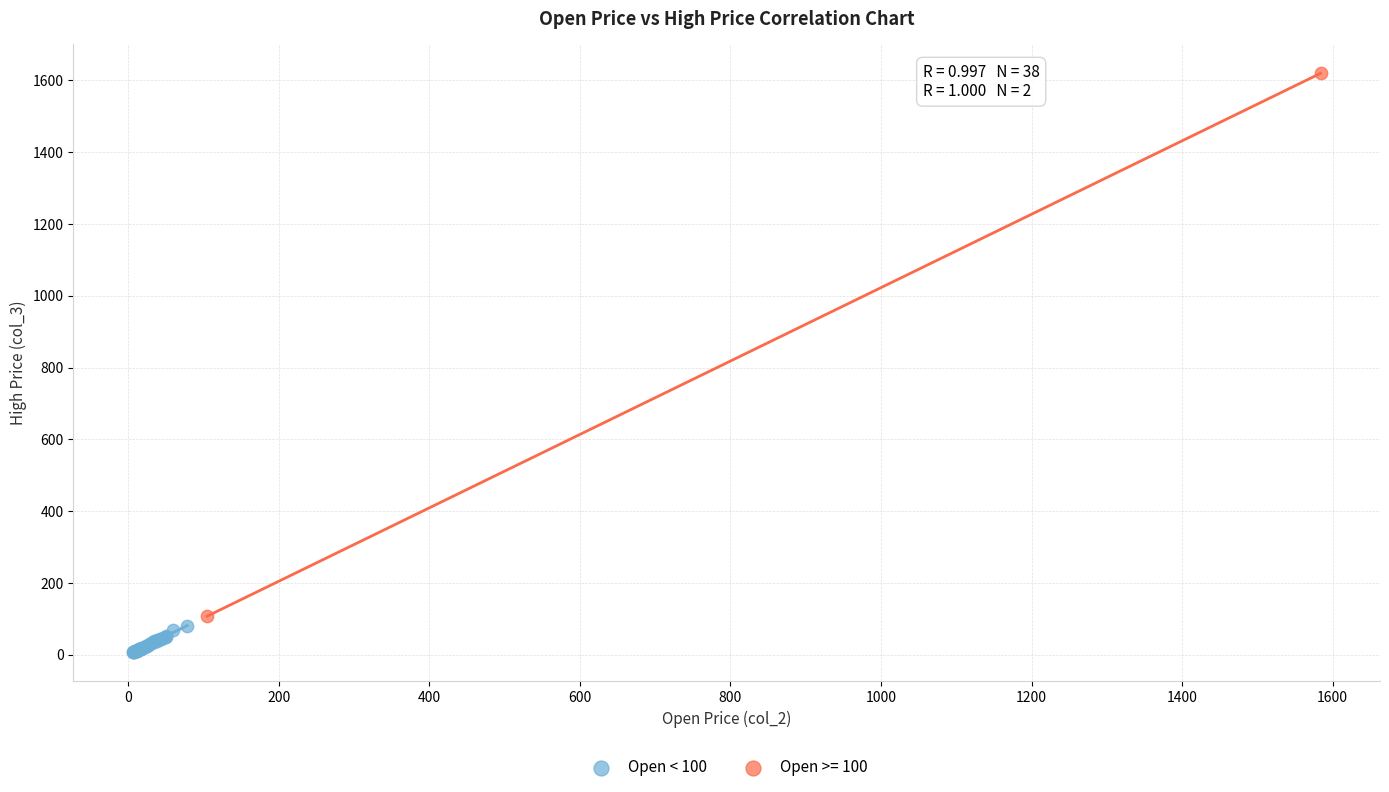

What are all the series names shown in the legend?

Open < 100, Open >= 100